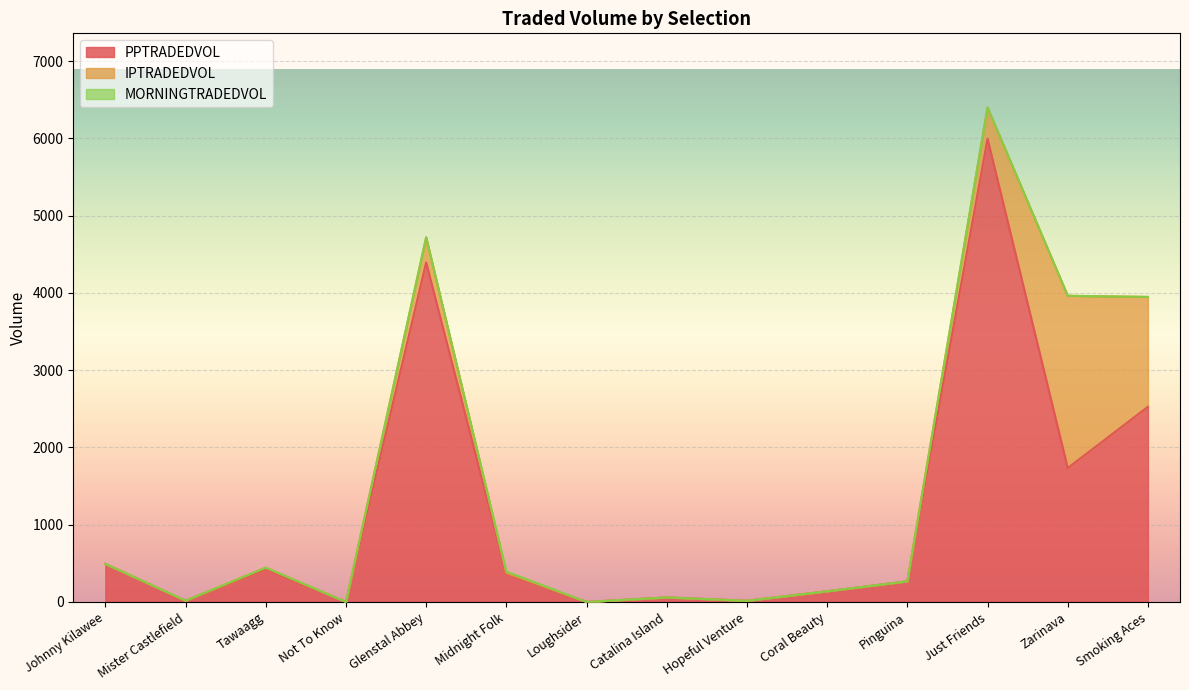

What are all the series names shown in the legend?

PPTRADEDVOL, IPTRADEDVOL, MORNINGTRADEDVOL